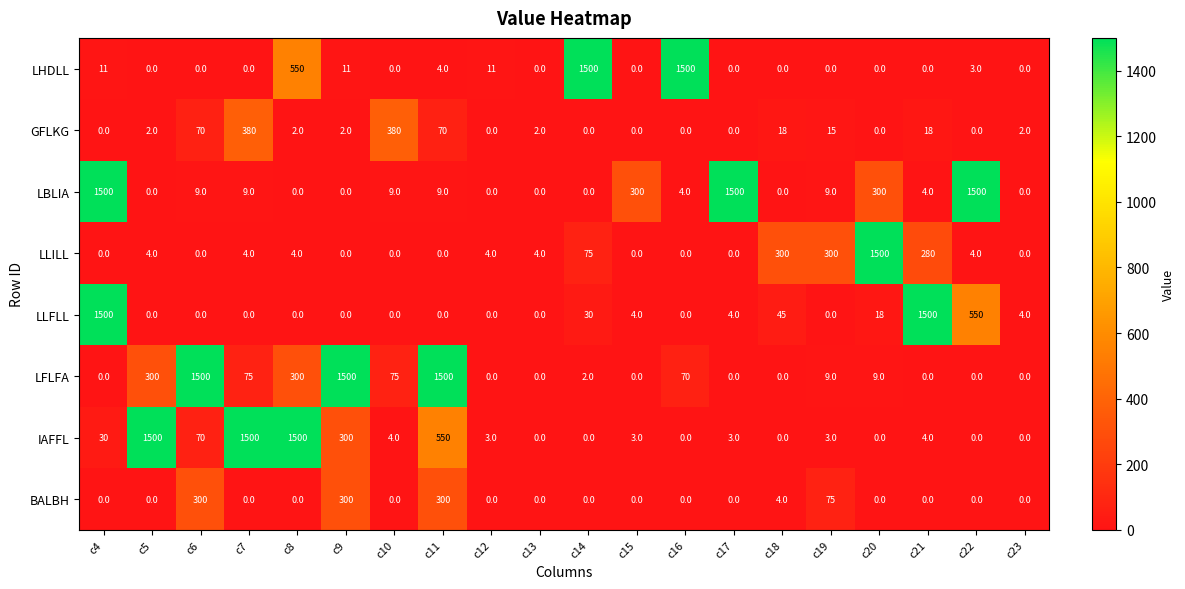

What is the greatest value displayed?

1500